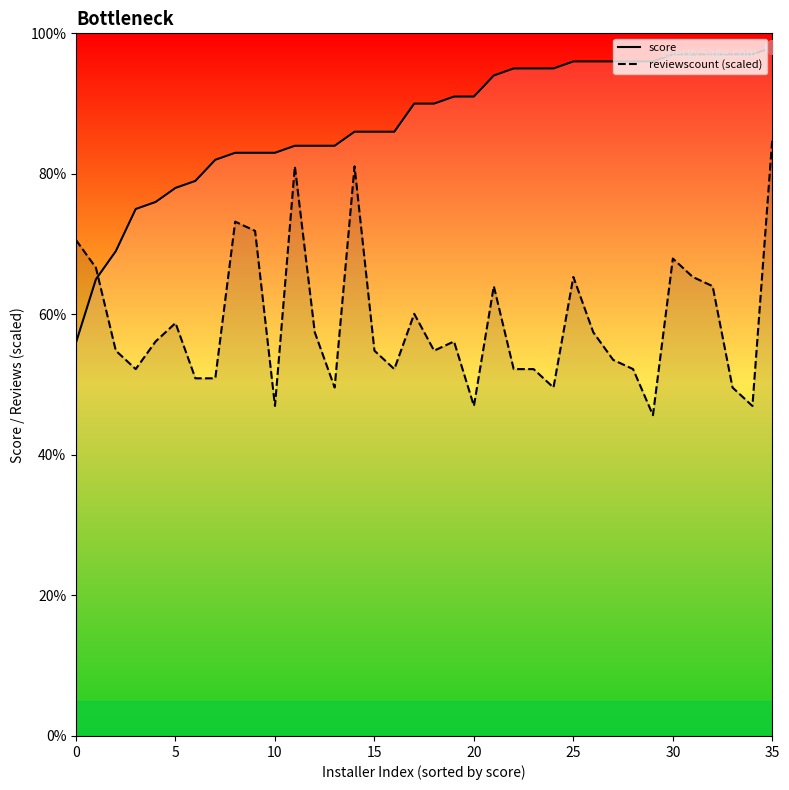

Which category has the highest value in the score series?

35